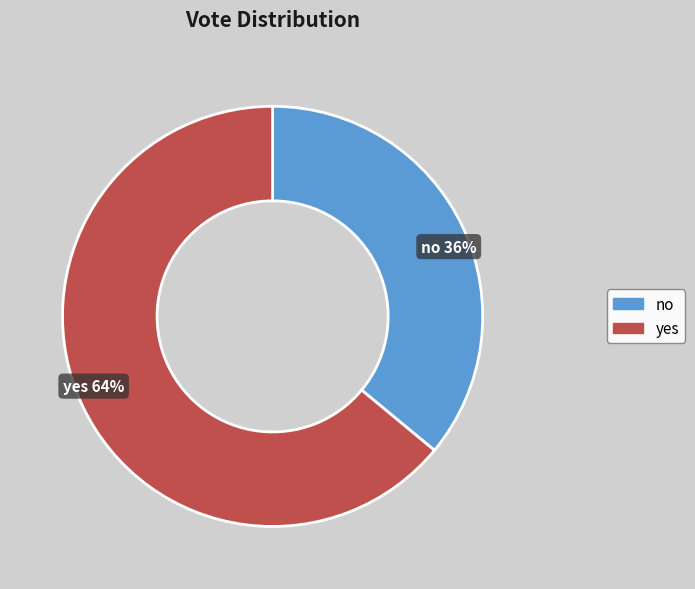

The yes slice represents 56% of the pie. True or false?

False